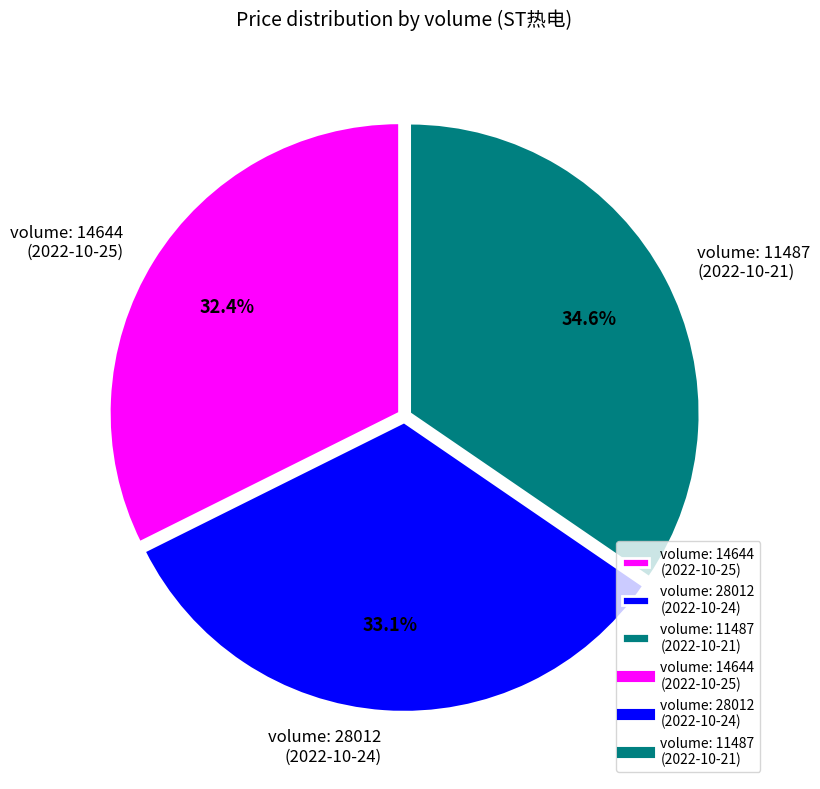

Is there a majority slice in this chart?

No